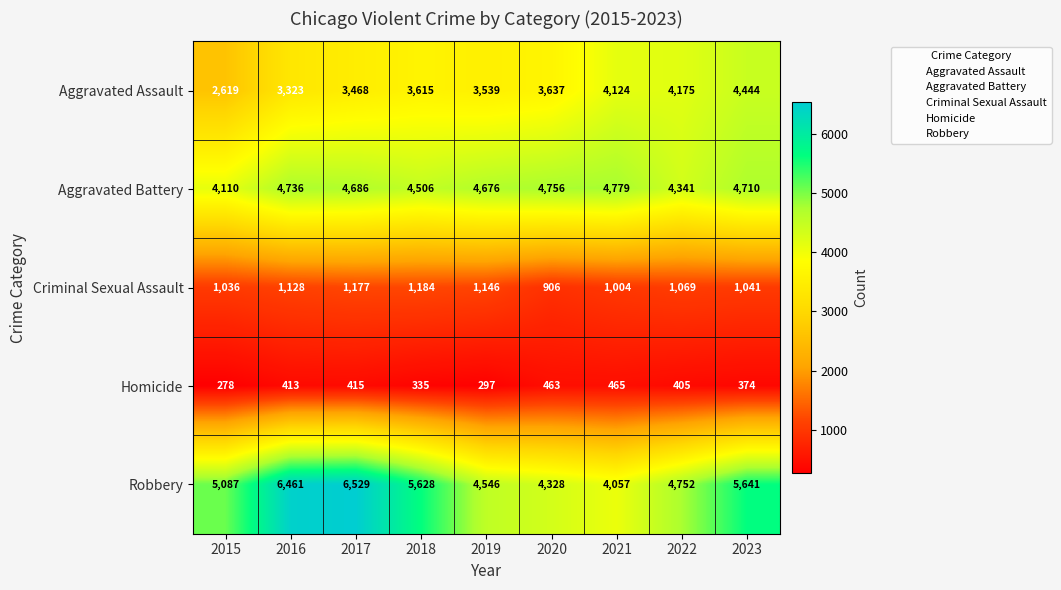

What is the sum of the Aggravated Battery values at 2016 and 2021?

9515